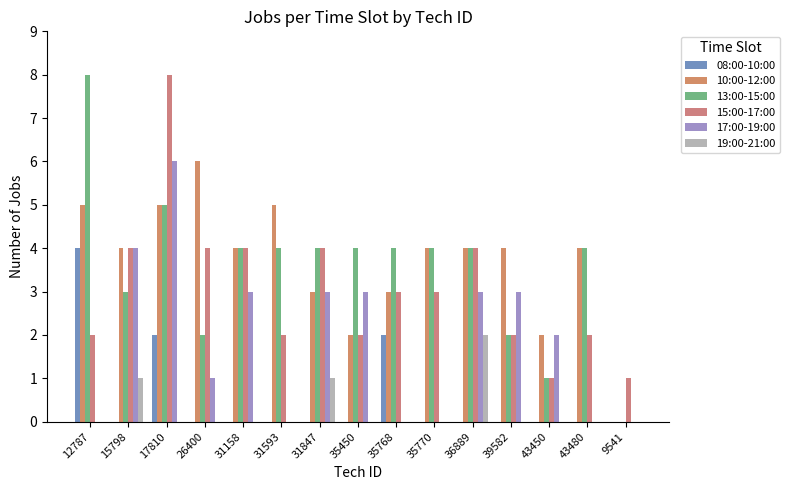

How many distinct data groups are displayed?

6